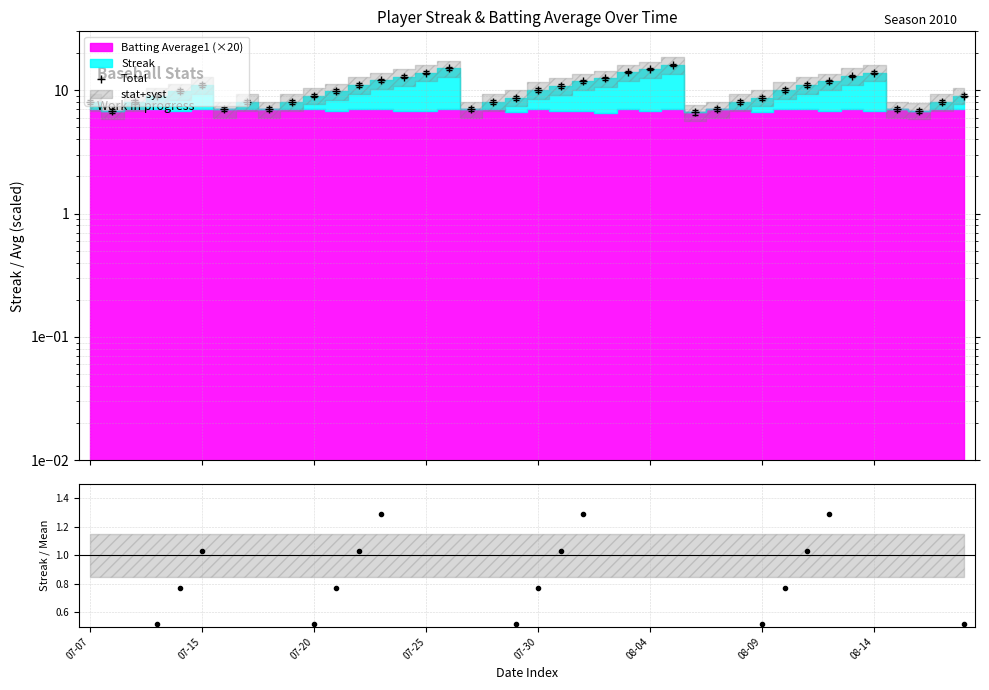

Rank the categories by value from highest to lowest.

26, 16, 25, 24, 15, 35, 34, 14, 23, 13, 22, 33, 08-04, 12, 32, 21, 20, 31, 07-30, 11, 07-25, 10, 39, 19, 30, 07-07, 07-20, 08-14, 9, 18, 29, 38, 08-09, 8, 17, 28, 36, 07-15, 37, 27